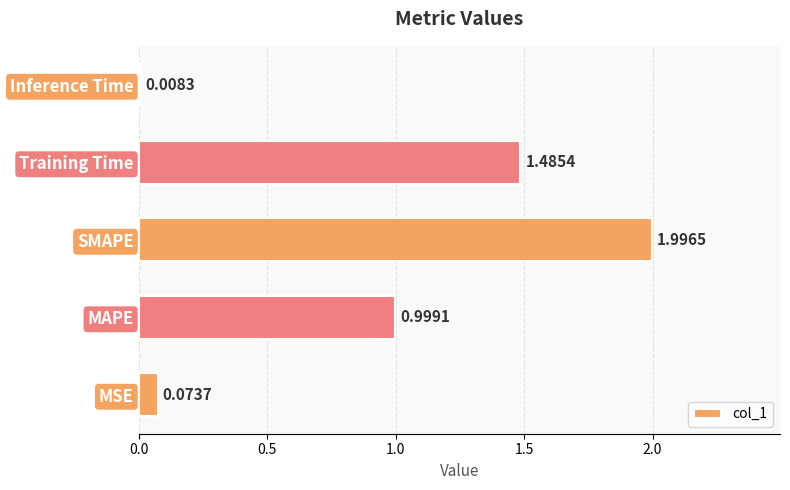

How many series are shown in this chart?

1